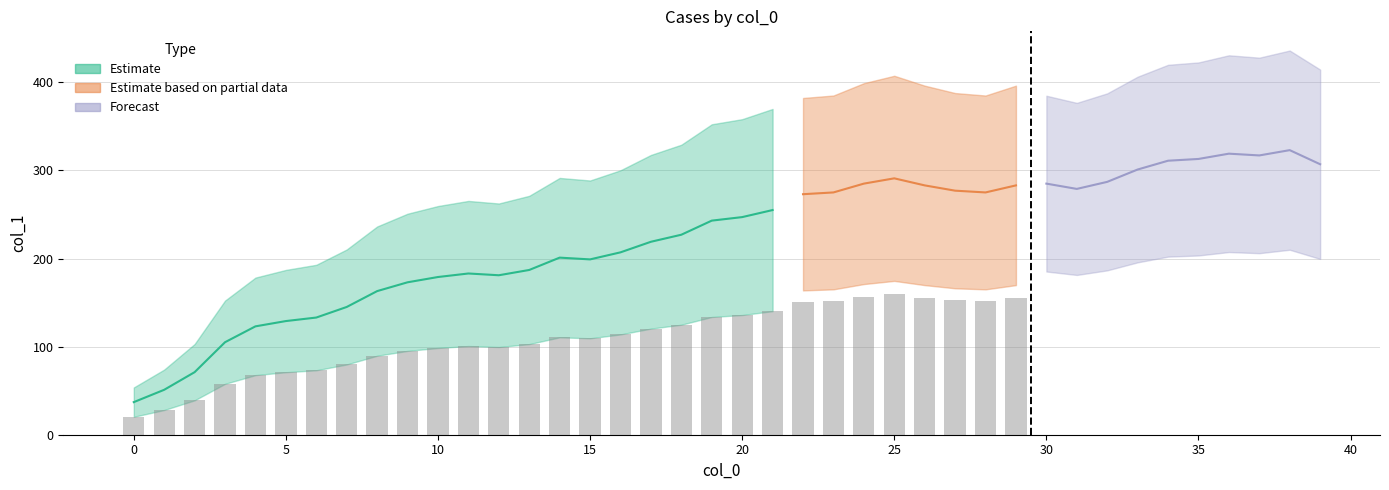

True or false: the data shows 201 at 14.

True